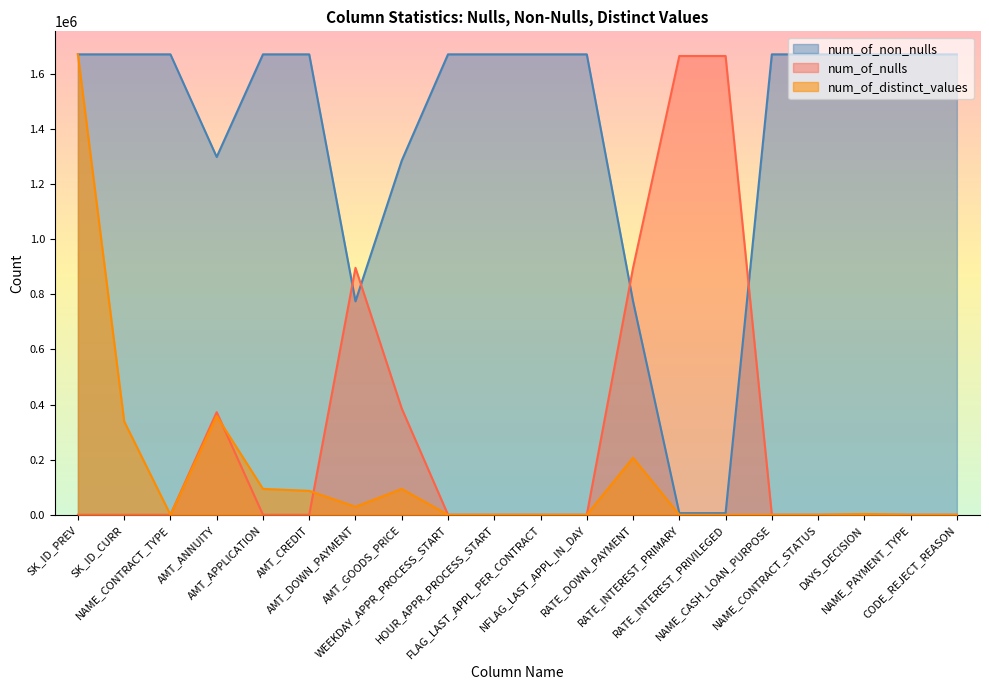

After their last crossing, which series has the higher values: num_of_non_nulls or num_of_nulls?

num_of_non_nulls